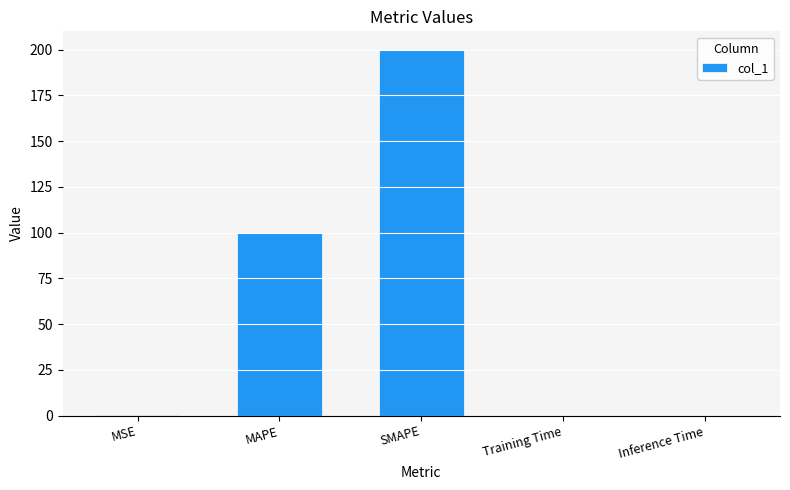

The chart shows a value of 200.0 at SMAPE. True or false?

True